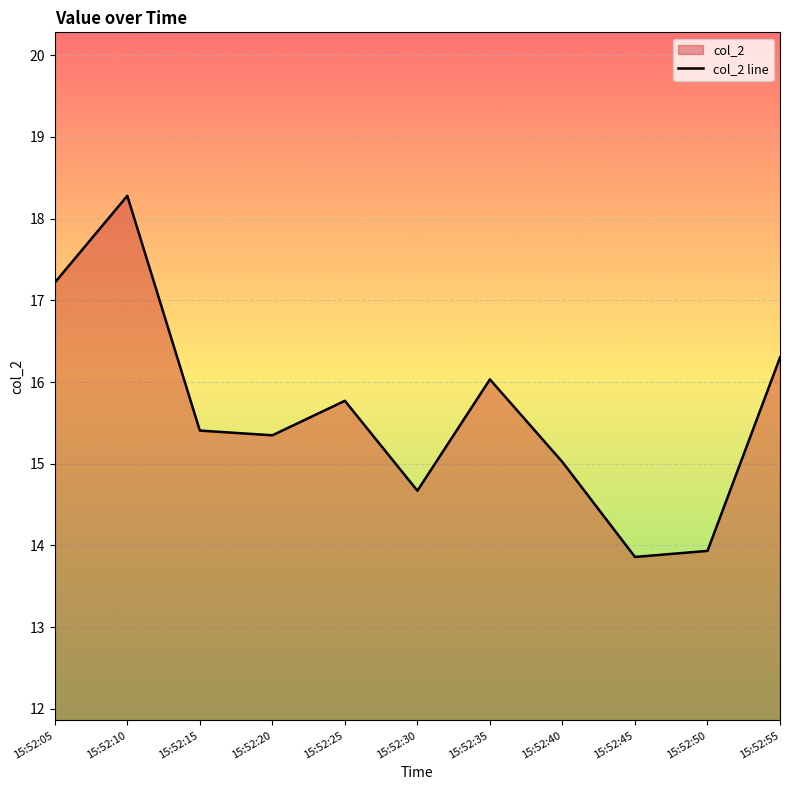

Is it true that the value at 15:52:25 is 15.8?

True